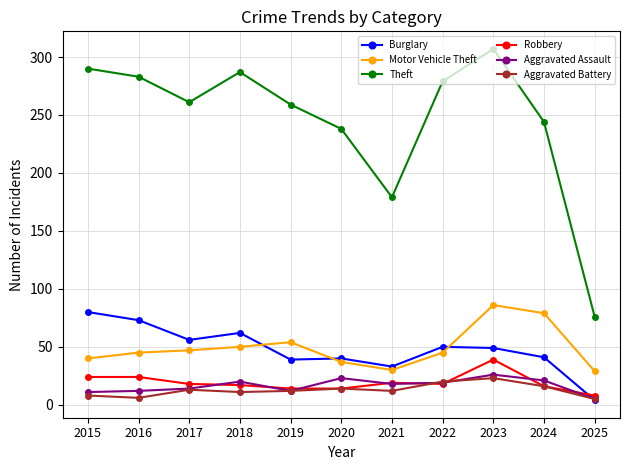

True or false: Motor Vehicle Theft and Robbery cross at least once.

False